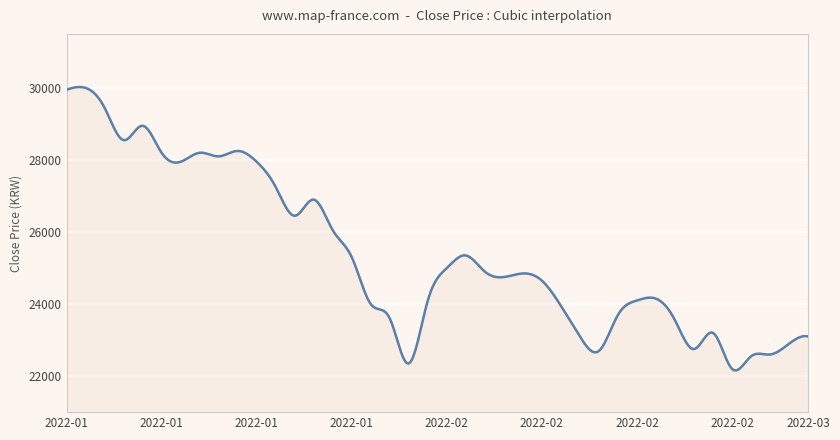

What is the difference between the maximum and minimum values?

7868.5